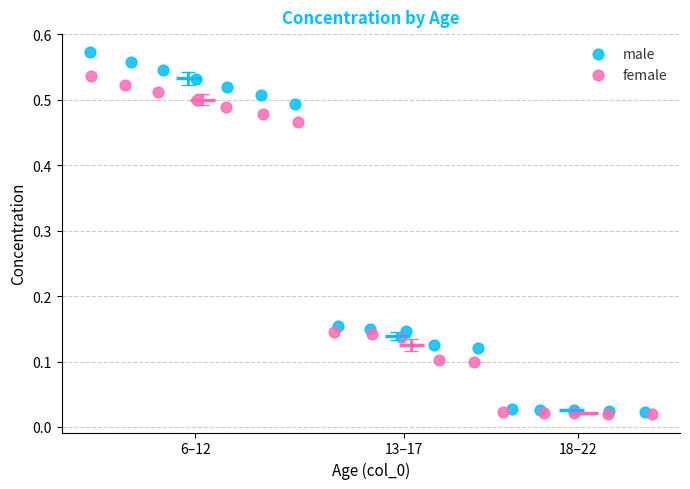

Which series has the largest Y range (max minus min)?

male